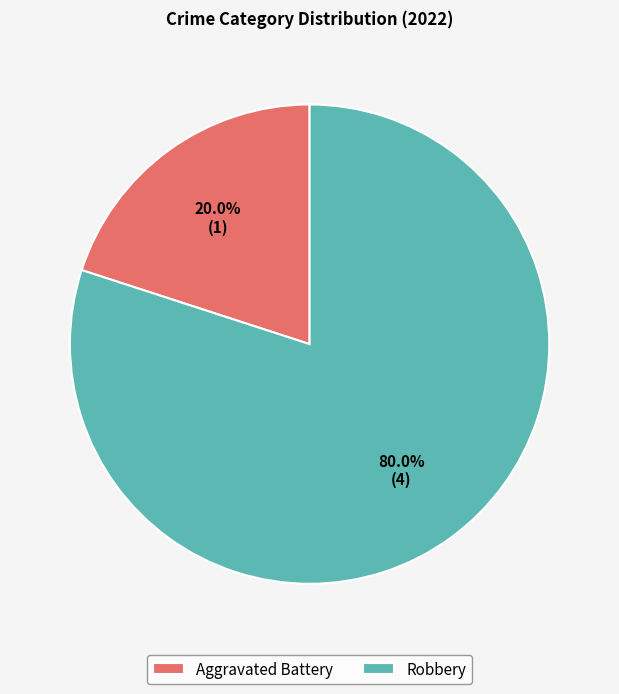

Does Aggravated Battery represent more than half of the total?

No